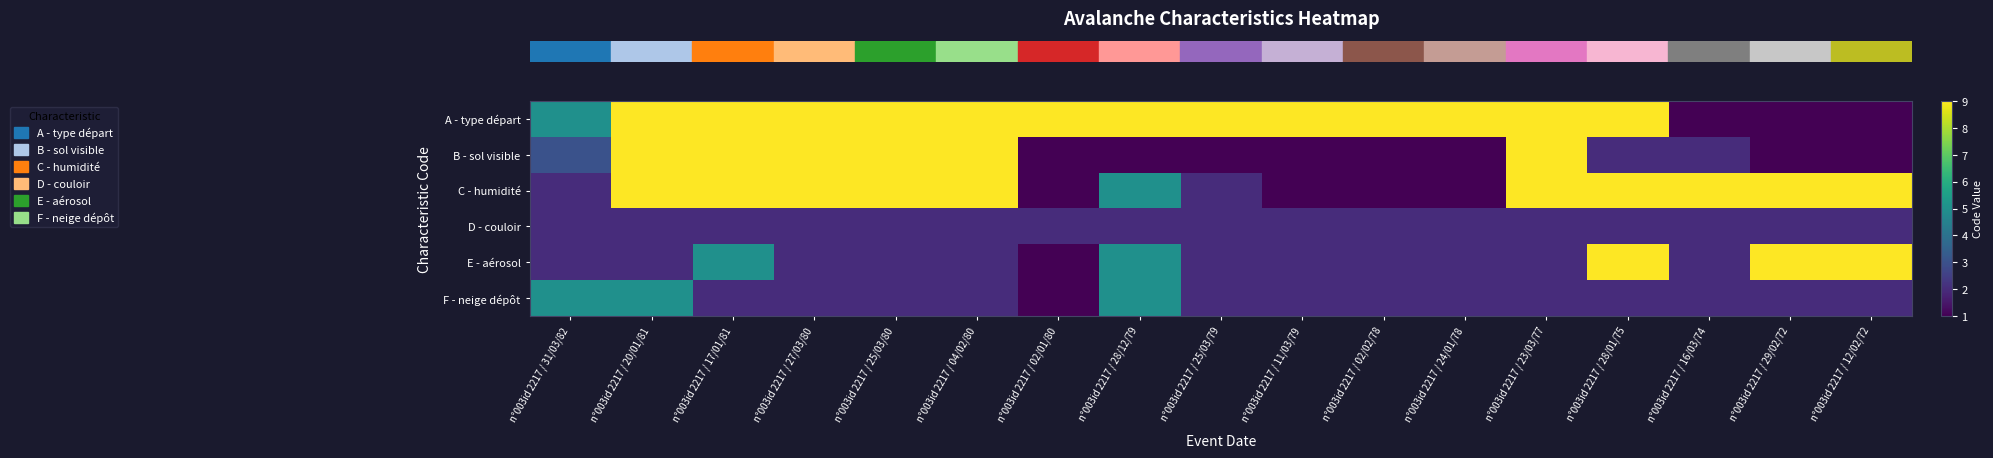

What is the smallest value displayed?

1